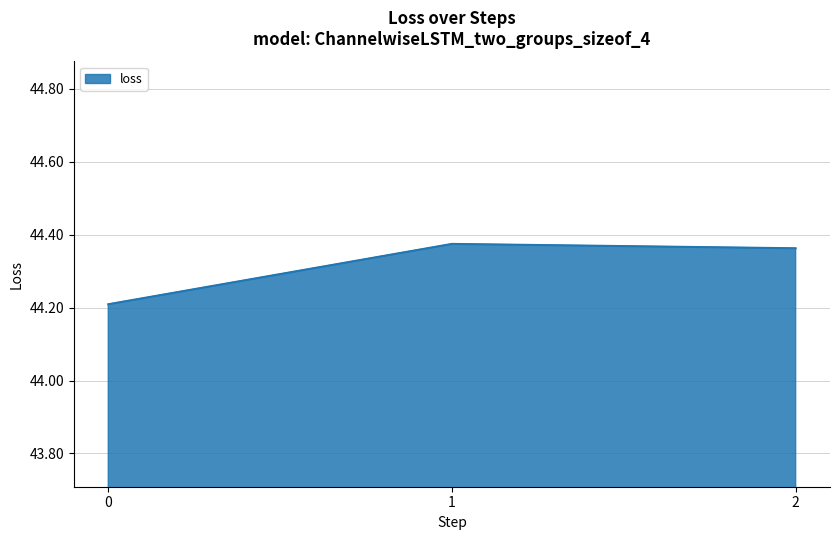

Does the chart display data point markers on the line(s)?

No